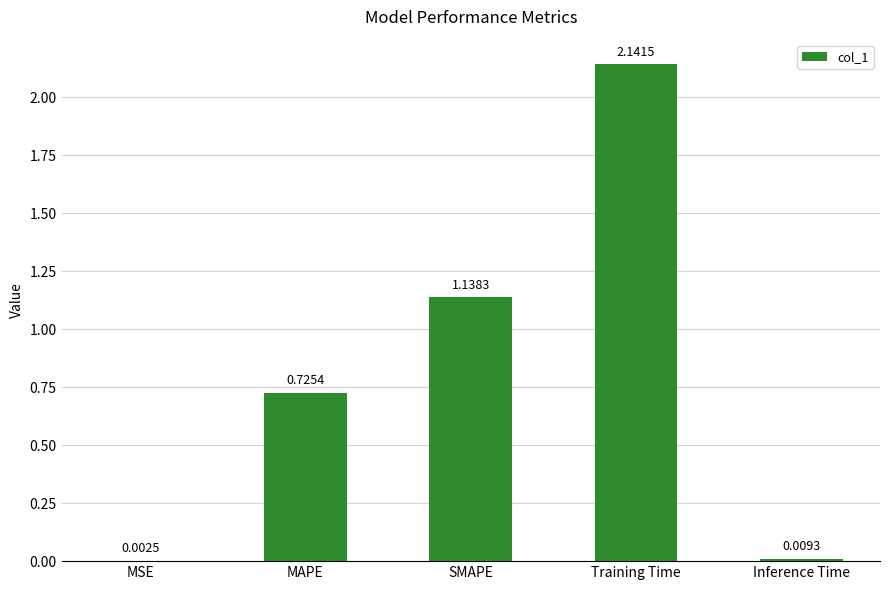

At which label is the value closest to 1?

SMAPE